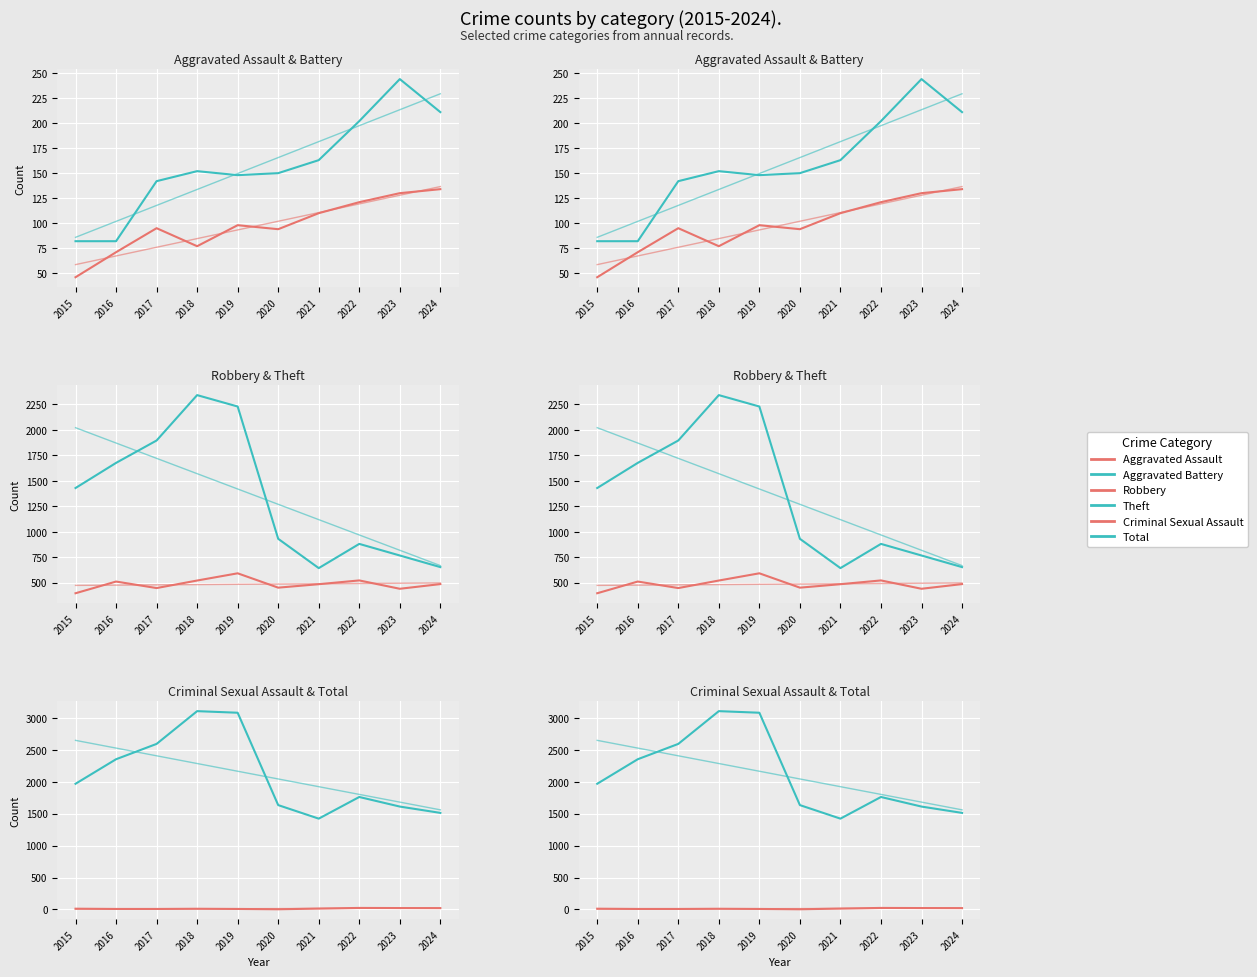

Which series has the largest range (max minus min)?

Theft